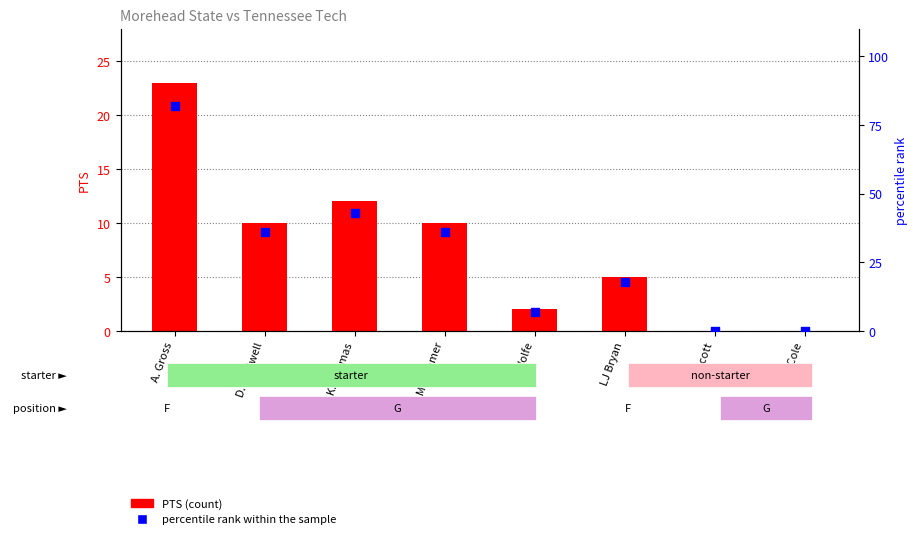

Is the value of PTS at A. Gross greater than the value of percentile rank within the sample at D. Thelwell?

No